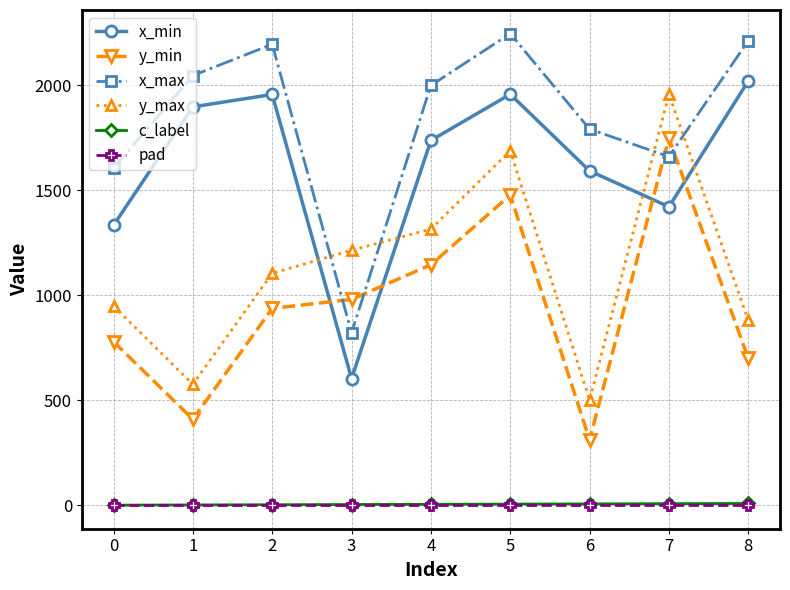

List the labels in order of y_max value, smallest first.

6, 1, 8, 0, 2, 3, 4, 5, 7